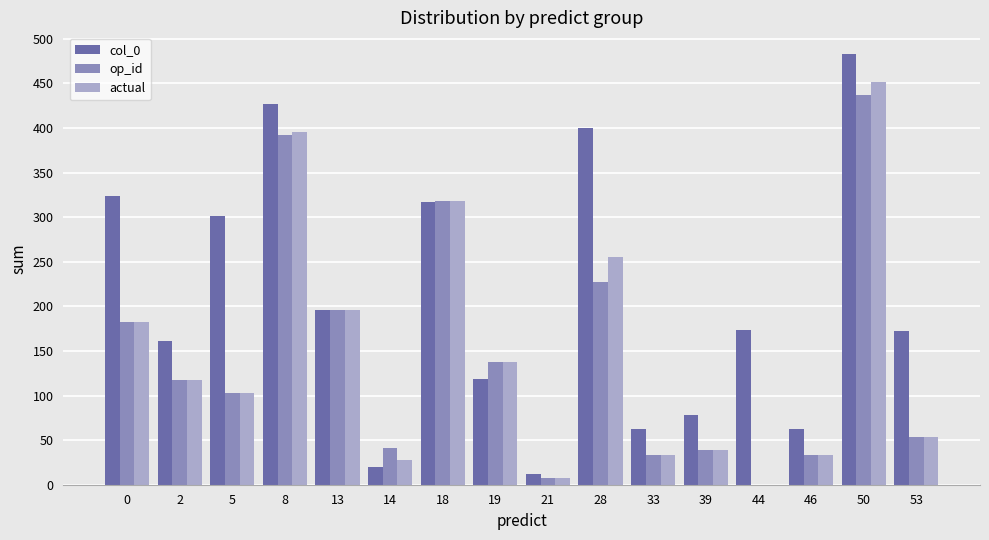

What is the highest value of the actual series?

452